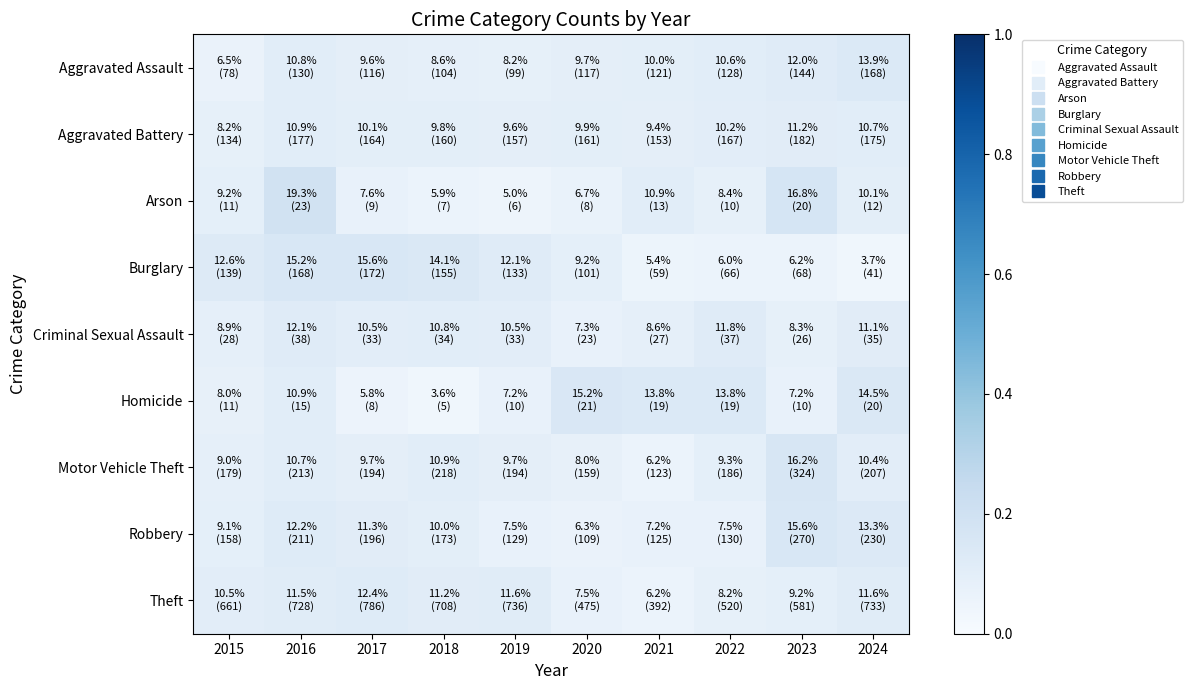

Reading left to right, transcribe all the data shown in this chart.

Aggravated Assault: 2015=0.1	2016=0.1	2017=0.1	2018=0.1	2019=0.1	2020=0.1	2021=0.1	2022=0.1	2023=0.1	2024=0.1
Aggravated Battery: 2015=0.1	2016=0.1	2017=0.1	2018=0.1	2019=0.1	2020=0.1	2021=0.1	2022=0.1	2023=0.1	2024=0.1
Arson: 2015=0.1	2016=0.2	2017=0.1	2018=0.1	2019=0.1	2020=0.1	2021=0.1	2022=0.1	2023=0.2	2024=0.1
Burglary: 2015=0.1	2016=0.2	2017=0.2	2018=0.1	2019=0.1	2020=0.1	2021=0.1	2022=0.1	2023=0.1	2024=0.0
Criminal Sexual Assault: 2015=0.1	2016=0.1	2017=0.1	2018=0.1	2019=0.1	2020=0.1	2021=0.1	2022=0.1	2023=0.1	2024=0.1
Homicide: 2015=0.1	2016=0.1	2017=0.1	2018=0.0	2019=0.1	2020=0.2	2021=0.1	2022=0.1	2023=0.1	2024=0.1
Motor Vehicle Theft: 2015=0.1	2016=0.1	2017=0.1	2018=0.1	2019=0.1	2020=0.1	2021=0.1	2022=0.1	2023=0.2	2024=0.1
Robbery: 2015=0.1	2016=0.1	2017=0.1	2018=0.1	2019=0.1	2020=0.1	2021=0.1	2022=0.1	2023=0.2	2024=0.1
Theft: 2015=0.1	2016=0.1	2017=0.1	2018=0.1	2019=0.1	2020=0.1	2021=0.1	2022=0.1	2023=0.1	2024=0.1